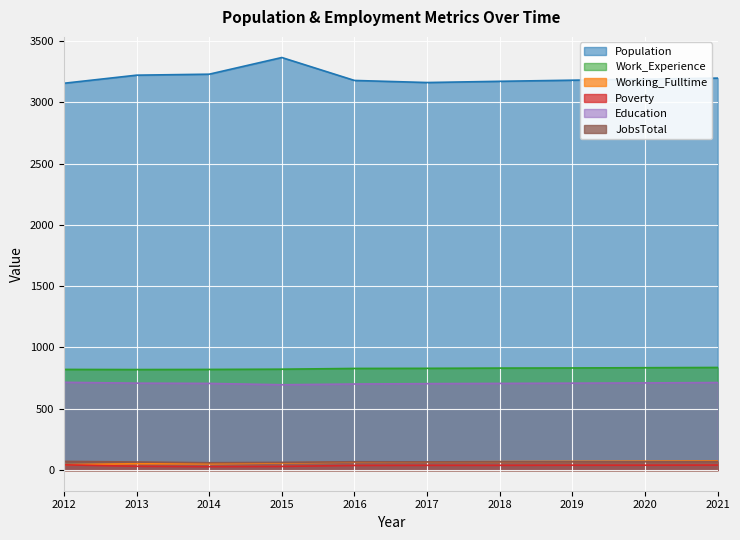

List the labels in order of Education value, largest first.

2012, 2021, 2020, 2013, 2019, 2014, 2018, 2017, 2016, 2015